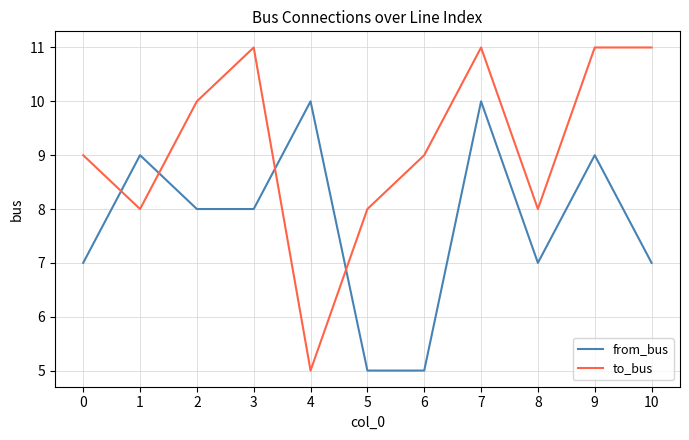

Between 2 and 7, which series saw the biggest shift?

from_bus